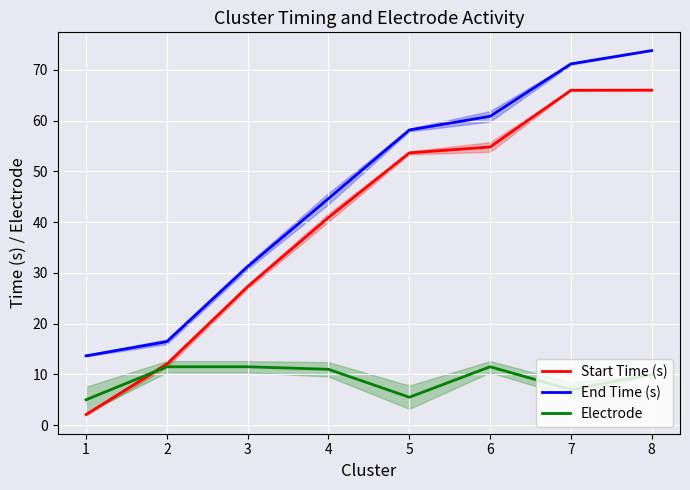

What is the greatest value displayed?

73.8